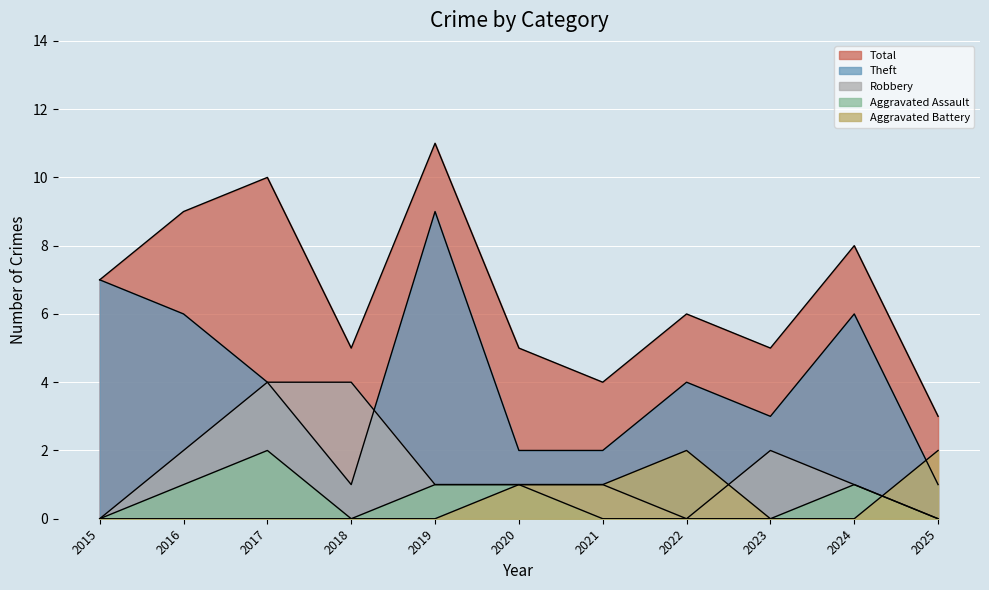

What is the average value of the Aggravated Battery series?

1